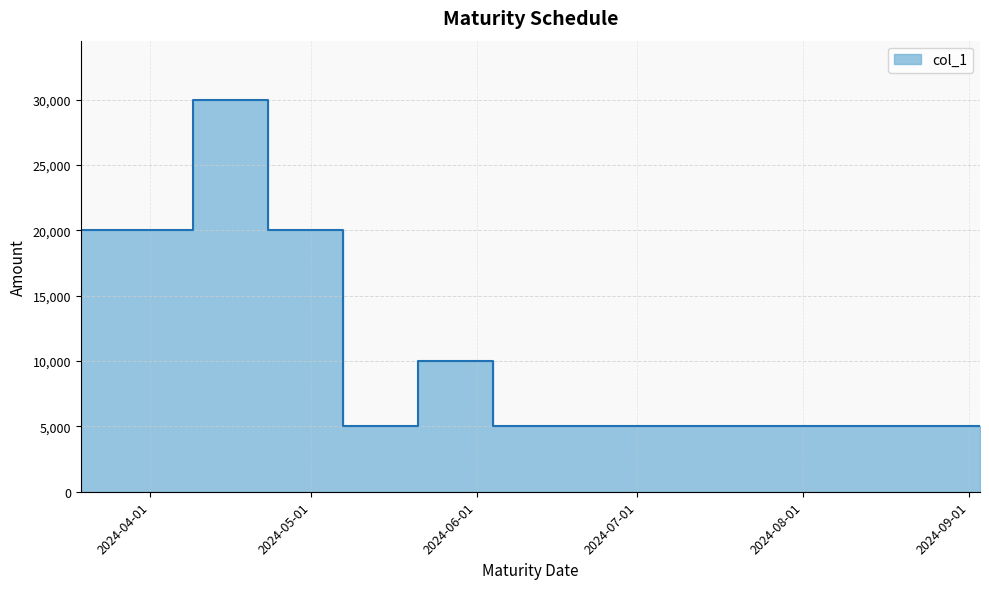

Rank the categories by value from lowest to highest.

2024-05-14, 2024-06-11, 2024-06-25, 2024-07-09, 2024-07-23, 2024-08-20, 2024-09-03, 2024-05-28, 2024-03-19, 2024-04-02, 2024-04-30, 2024-04-16